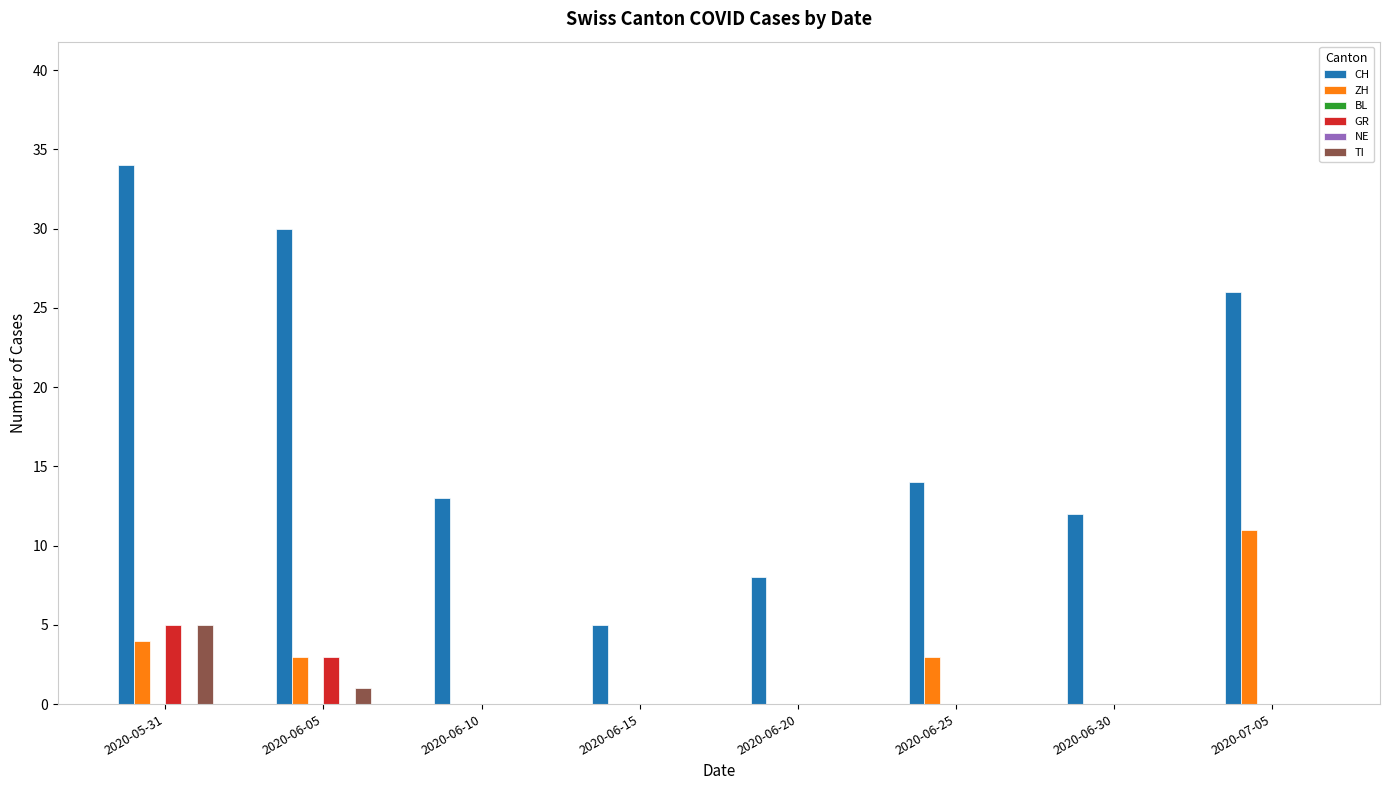

Reading left to right, list all the values displayed in this chart.

CH: 2020-05-31=34	2020-06-05=30	2020-06-10=13	2020-06-15=5	2020-06-20=8	2020-06-25=14	2020-06-30=12	2020-07-05=26
ZH: 2020-05-31=4	2020-06-05=3	2020-06-10=0	2020-06-15=0	2020-06-20=0	2020-06-25=3	2020-06-30=0	2020-07-05=11
BL: 2020-05-31=0	2020-06-05=0	2020-06-10=0	2020-06-15=0	2020-06-20=0	2020-06-25=0	2020-06-30=0	2020-07-05=0
GR: 2020-05-31=5	2020-06-05=3	2020-06-10=0	2020-06-15=0	2020-06-20=0	2020-06-25=0	2020-06-30=0	2020-07-05=0
NE: 2020-05-31=0	2020-06-05=0	2020-06-10=0	2020-06-15=0	2020-06-20=0	2020-06-25=0	2020-06-30=0	2020-07-05=0
TI: 2020-05-31=5	2020-06-05=1	2020-06-10=0	2020-06-15=0	2020-06-20=0	2020-06-25=0	2020-06-30=0	2020-07-05=0